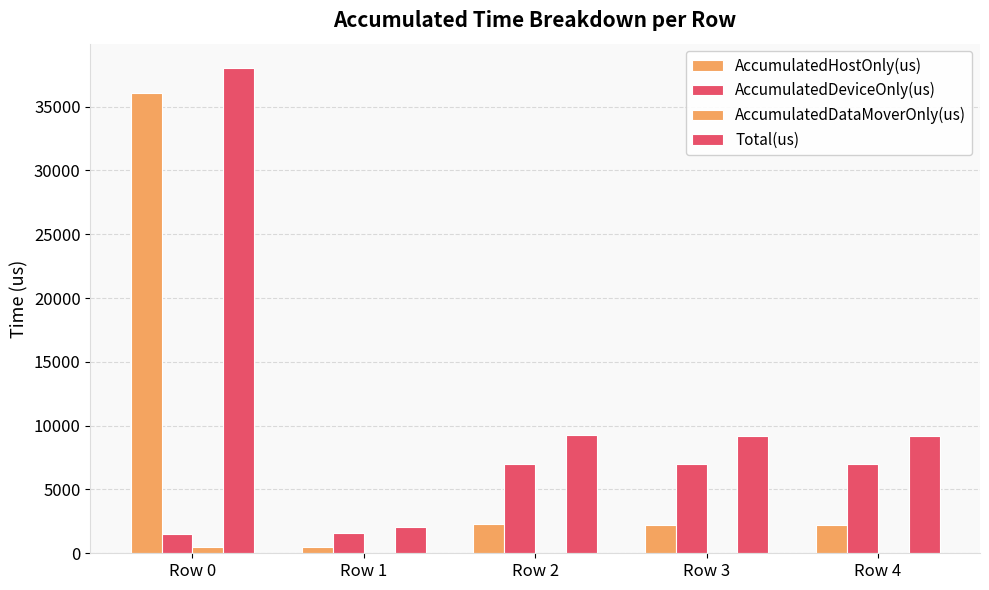

What is the sum of the AccumulatedHostOnly(us) values at Row 4 and Row 1?

2739.0